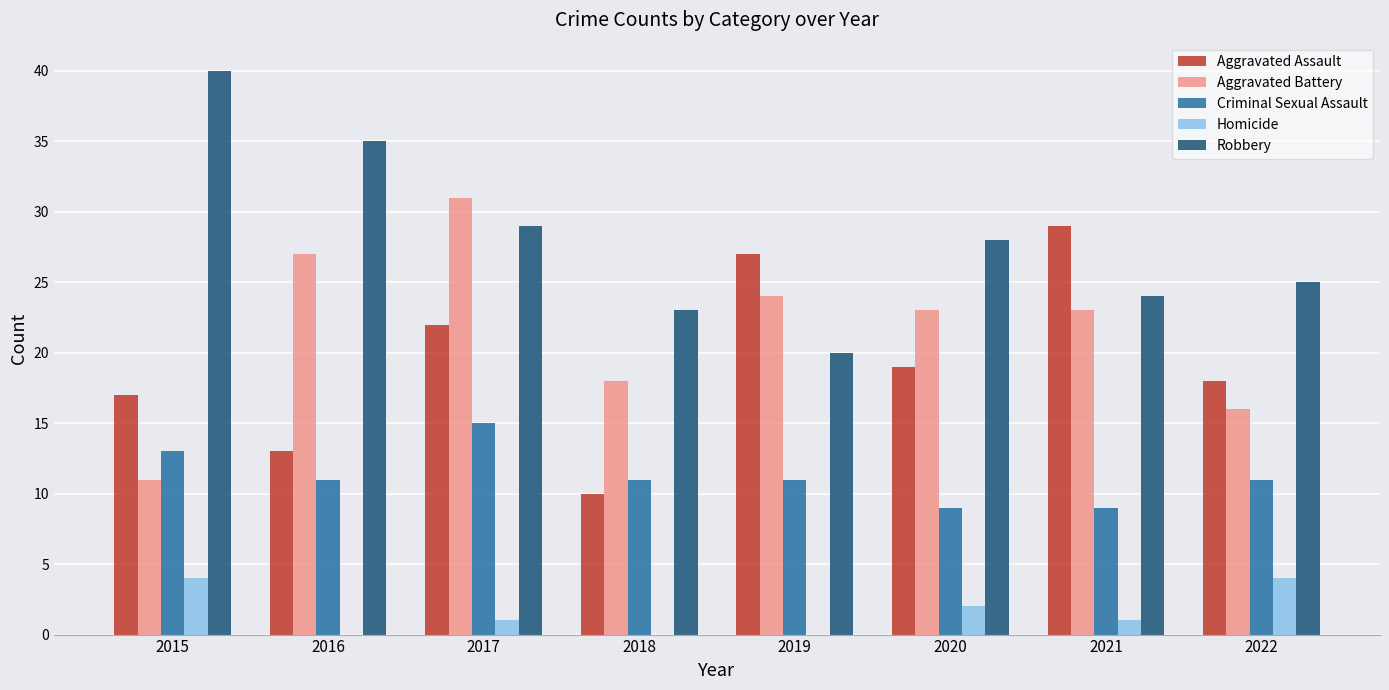

What is the total value across all series at 2019?

82